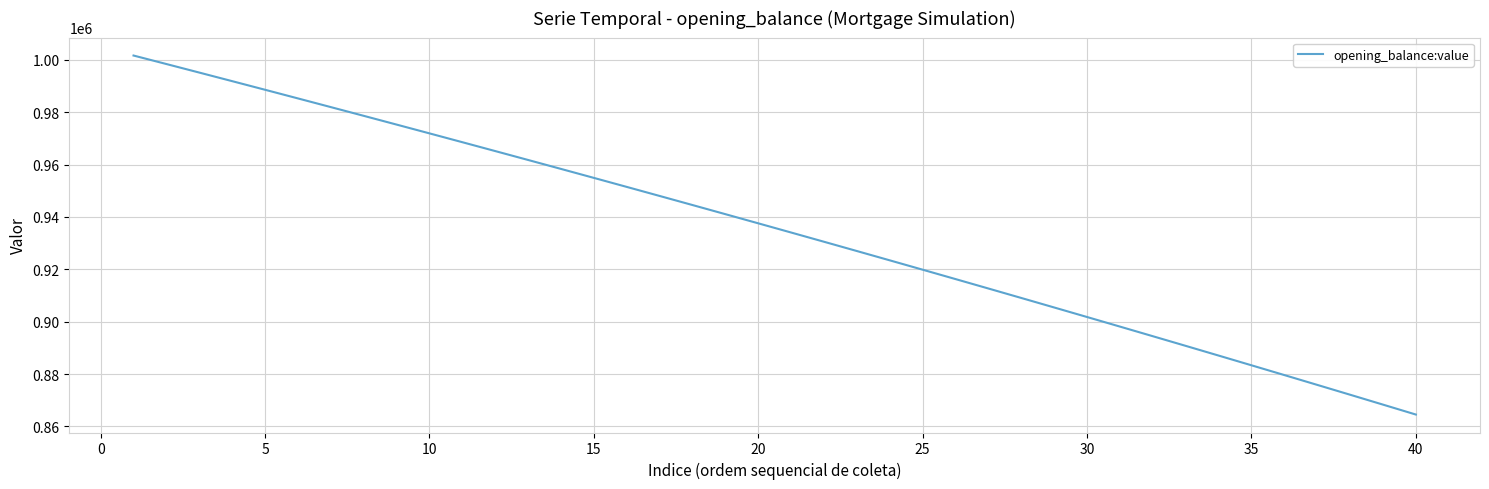

What is the difference between the maximum and minimum values?

137131.5